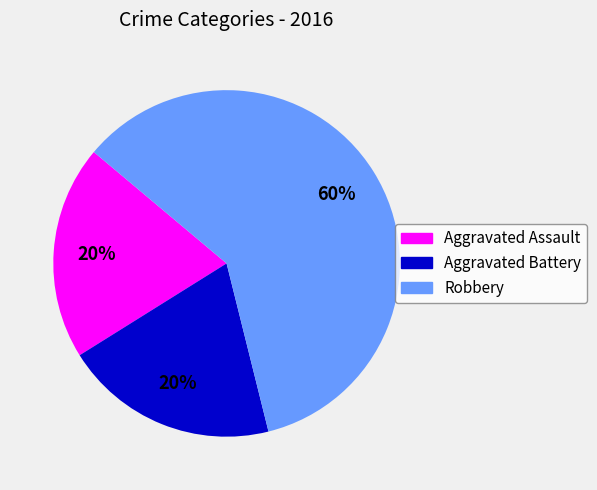

To the nearest percent, what percentage of the pie is Aggravated Assault?

20%